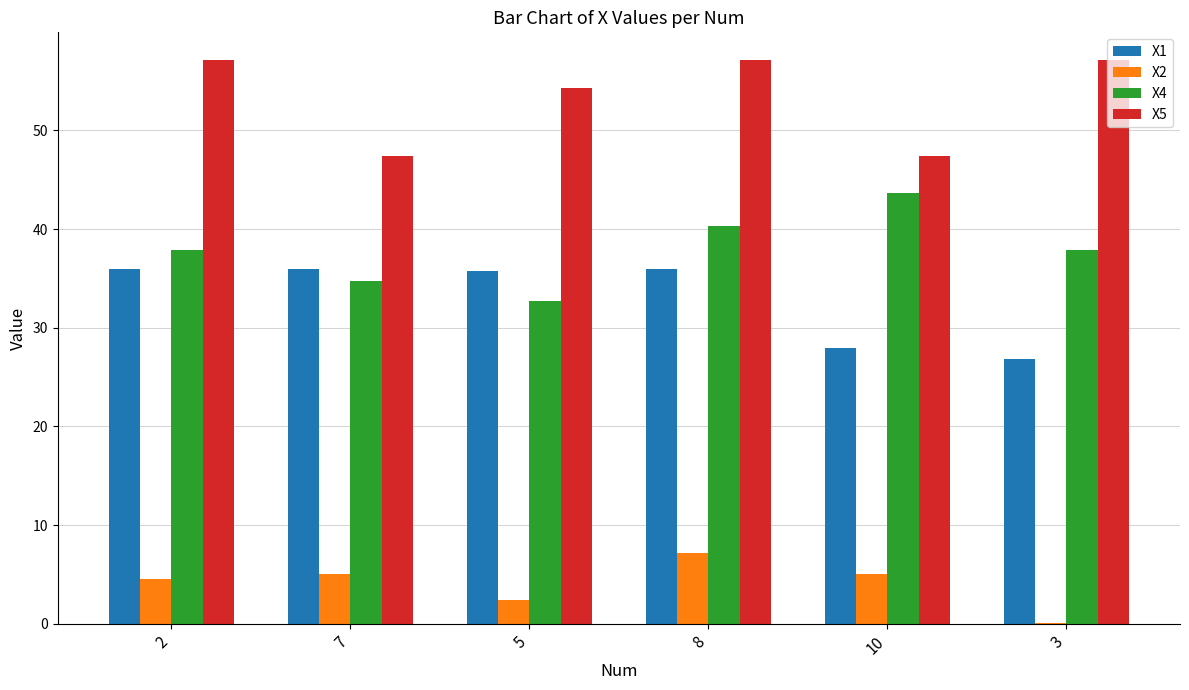

What is the greatest value displayed?

57.1